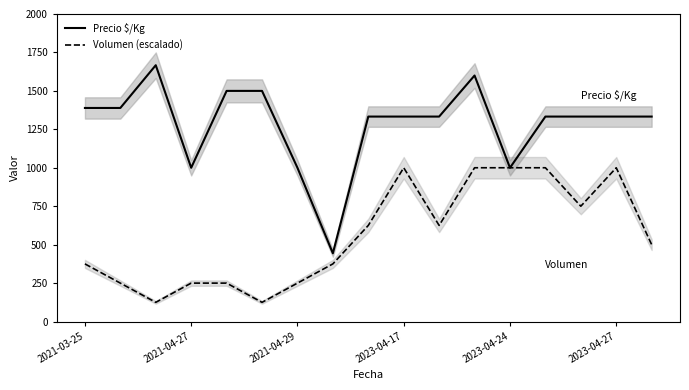

What is the value of the Precio $/Kg point at the 5th from the left?

1500.0